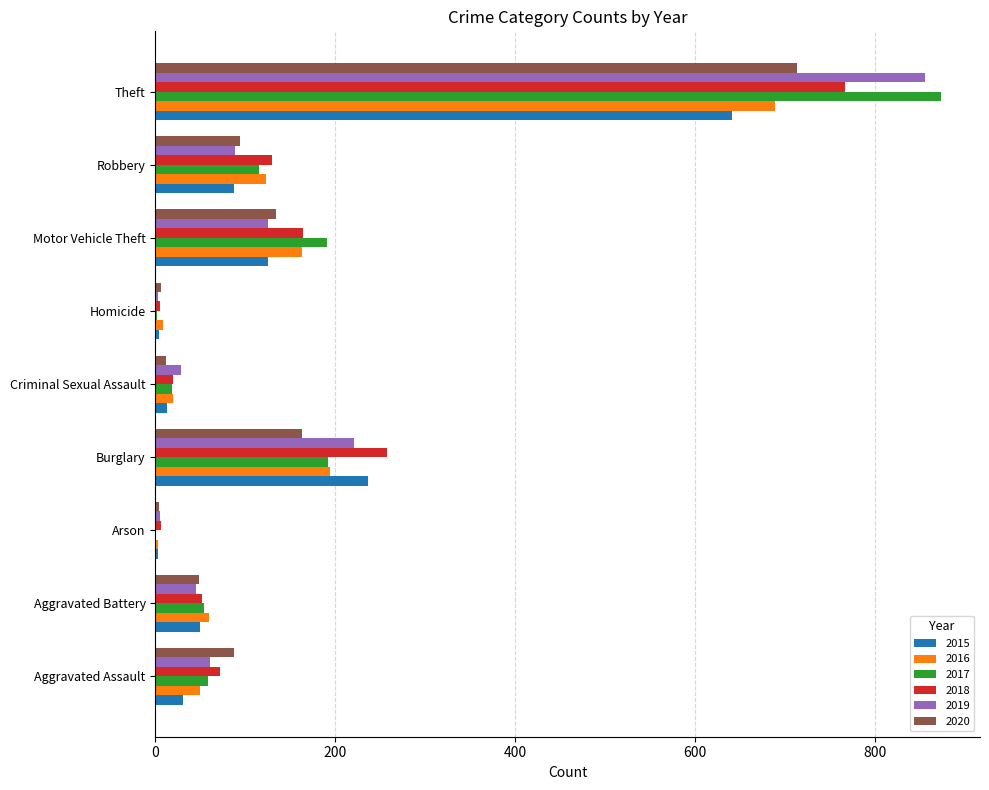

What is the sum of the 2018 values at Burglary and Arson?

263